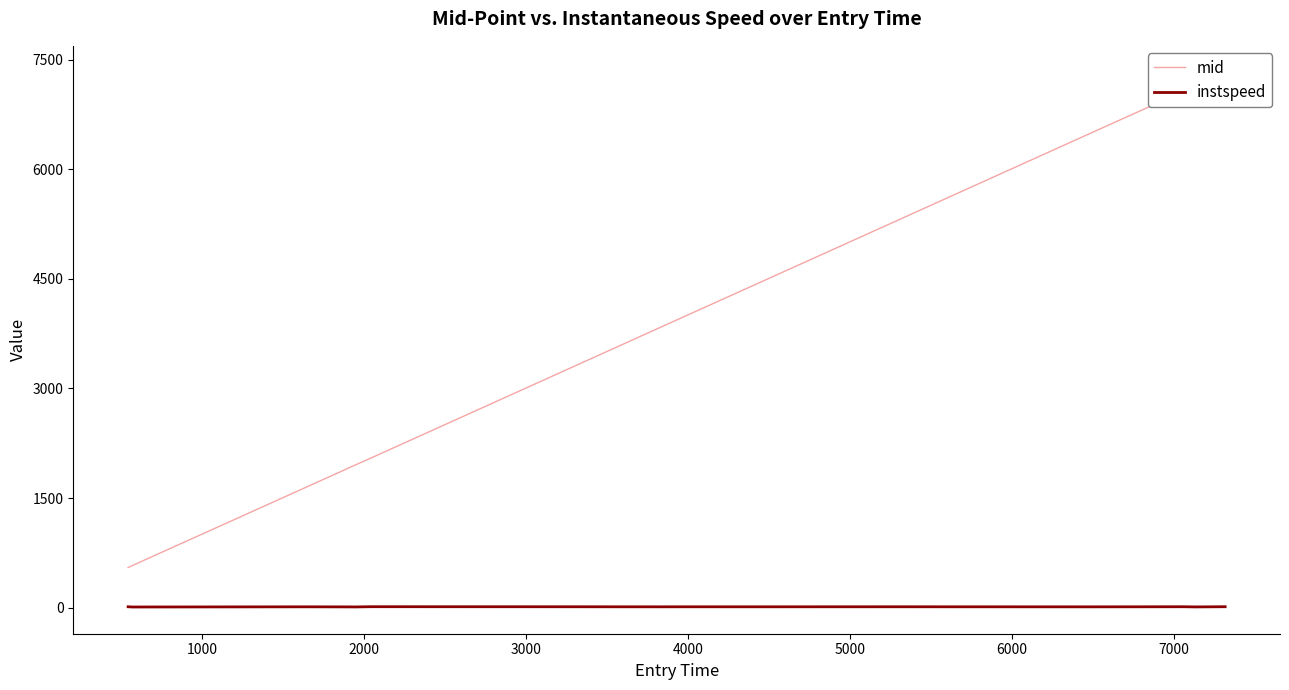

How many lines are shown in the chart?

2